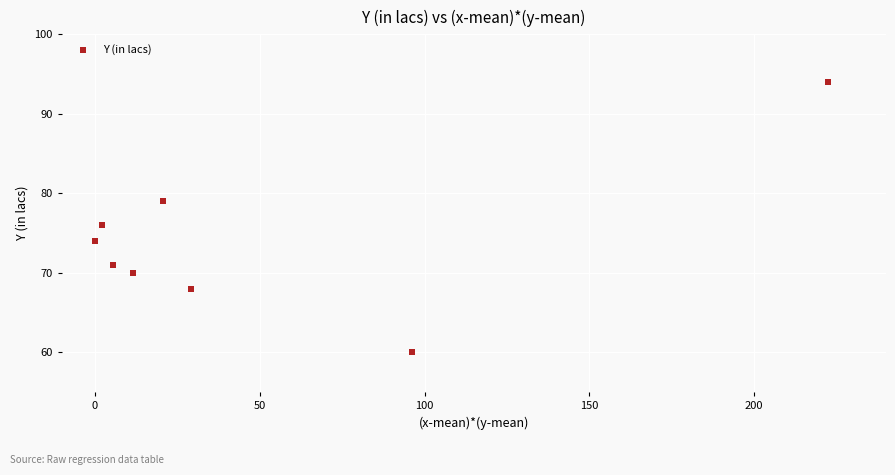

What Y value in the scatter plot is closest to 77?

76